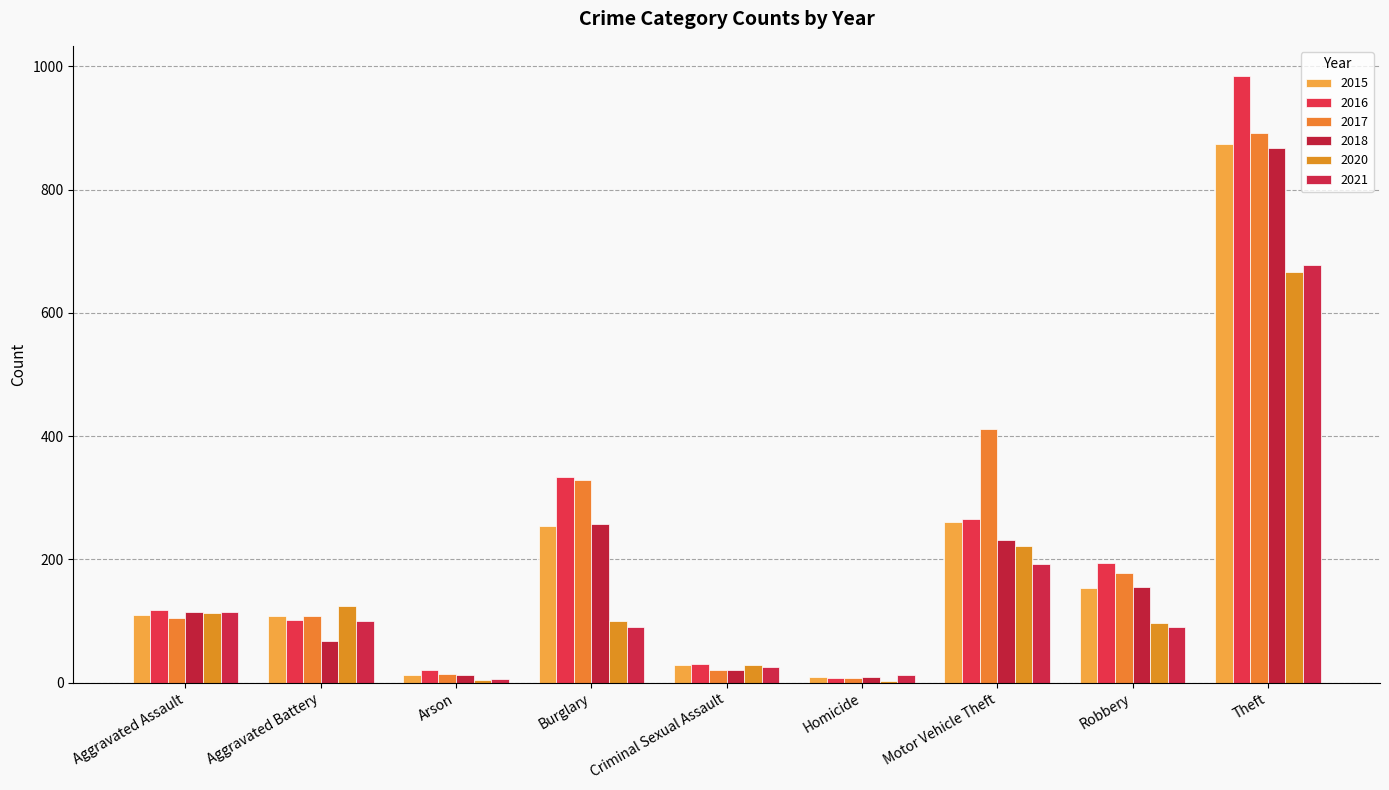

What is the spread (max minus min) of values at Burglary?

243